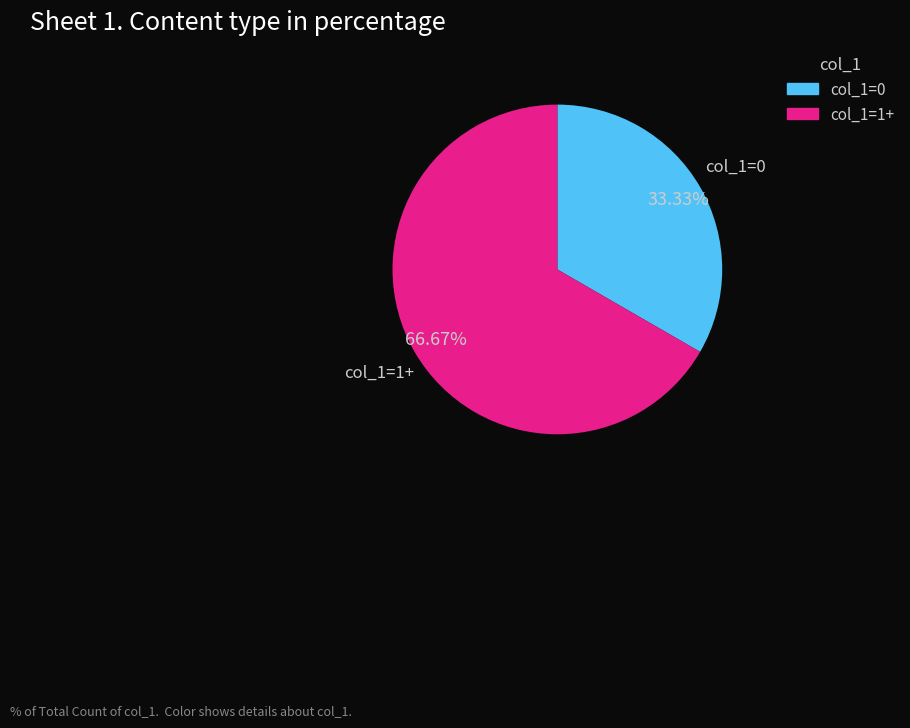

What is the ratio of the value at col_1=0 to the value at col_1=1+?

0.5